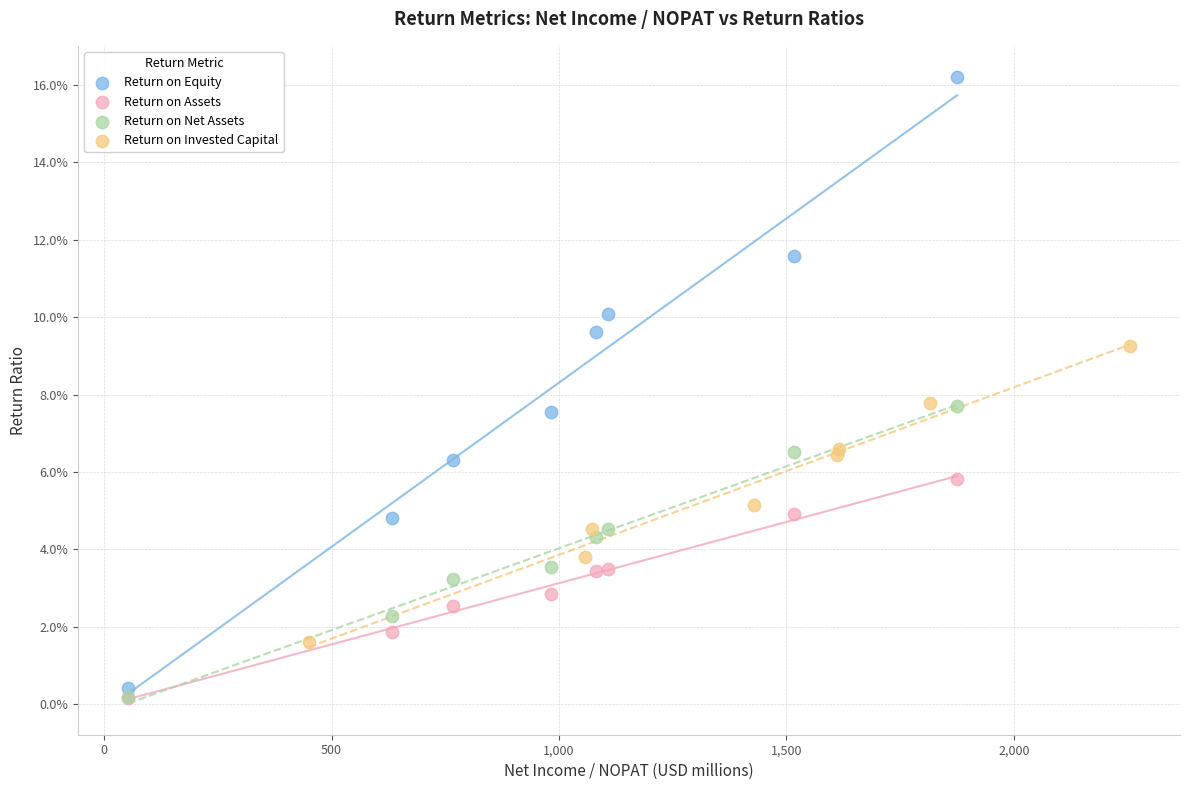

Which series has the widest spread of Y values?

Return on Equity